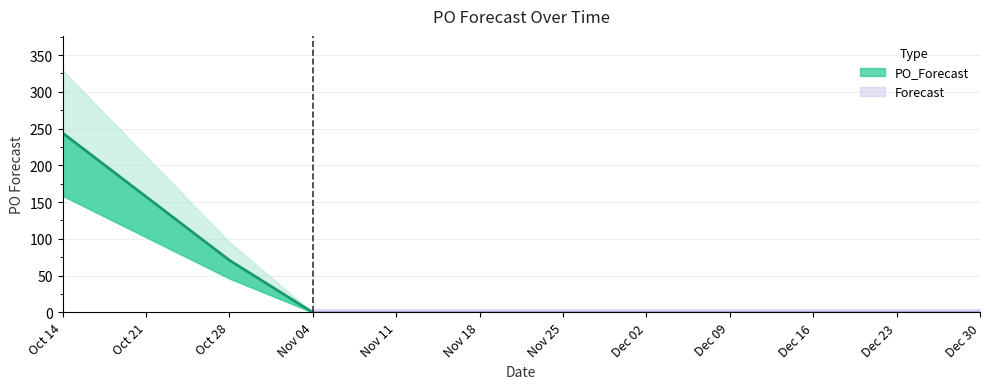

How many values are above zero?

2